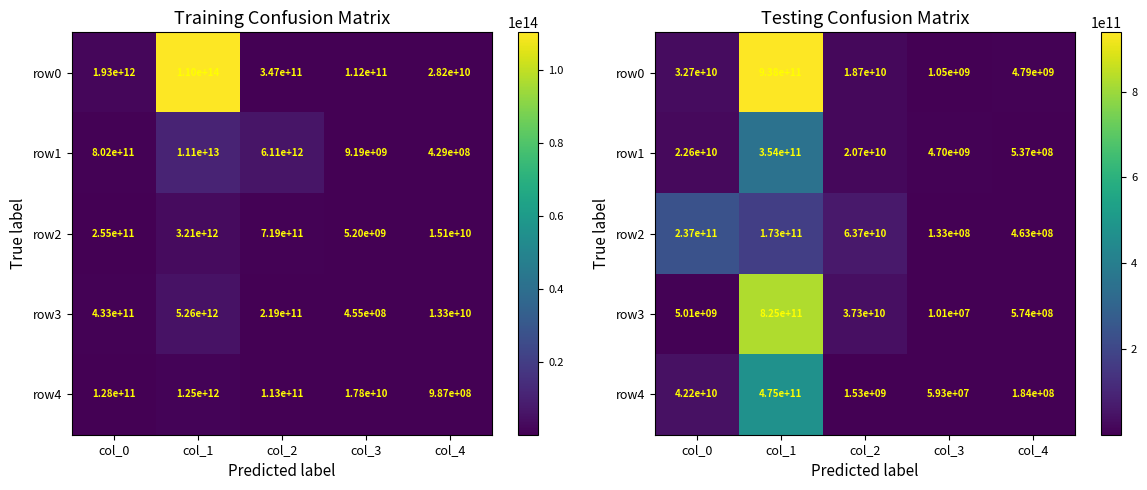

Which category has the lowest value across all series?

col_3